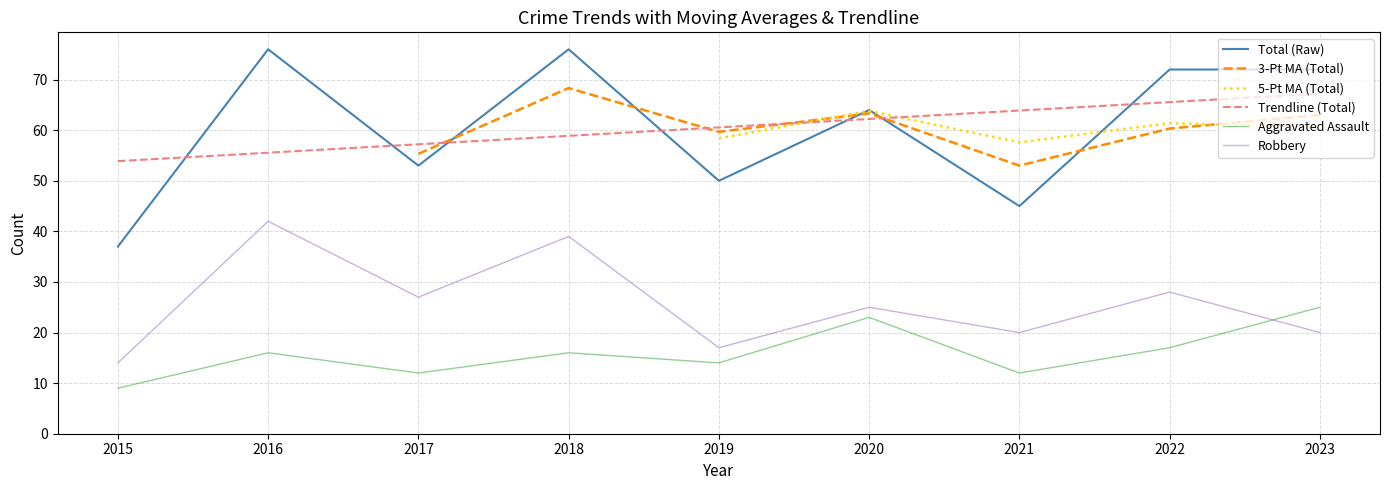

What is the total value across all series at 2022?

117